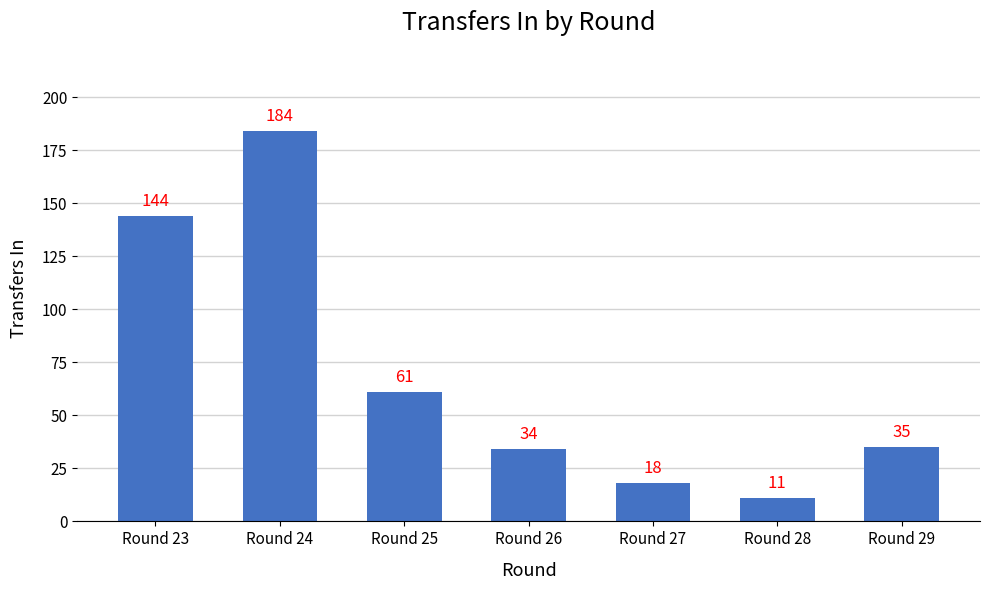

Is it true that the value at Round 29 is 8?

False